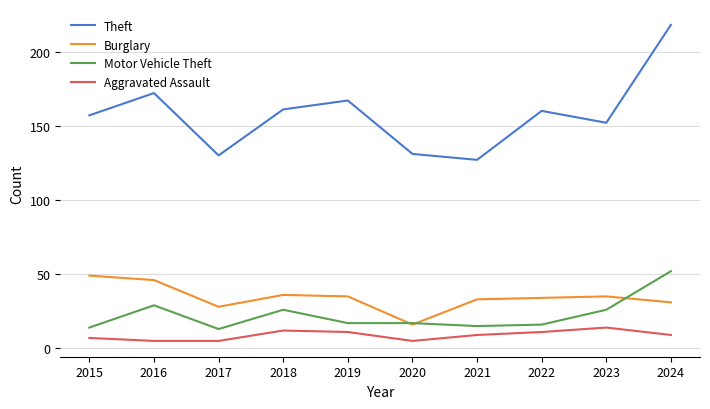

What are all the series names shown in the legend?

Theft, Burglary, Motor Vehicle Theft, Aggravated Assault